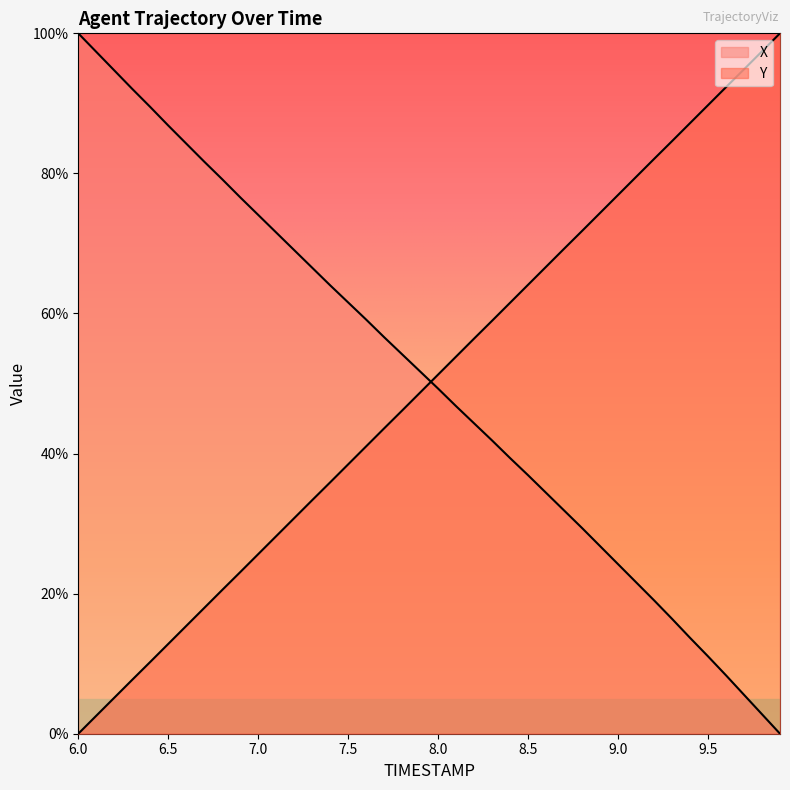

What is the value of the X point at the 1st from the left?

100.0